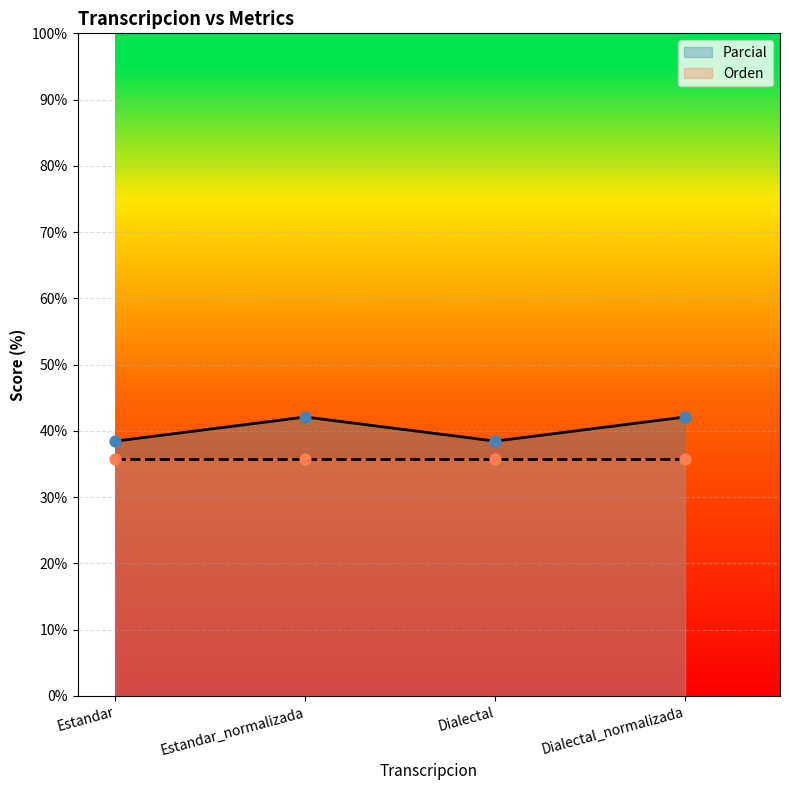

What is the change in value from Dialectal to Dialectal_normalizada?

+3.6